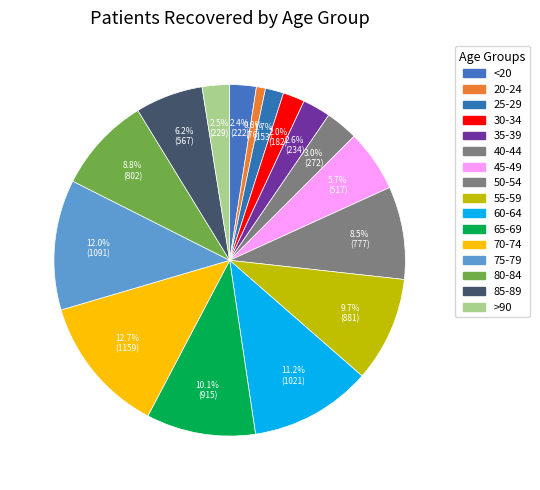

To the nearest percent, what is the difference between the largest and smallest slice percentages?

12%